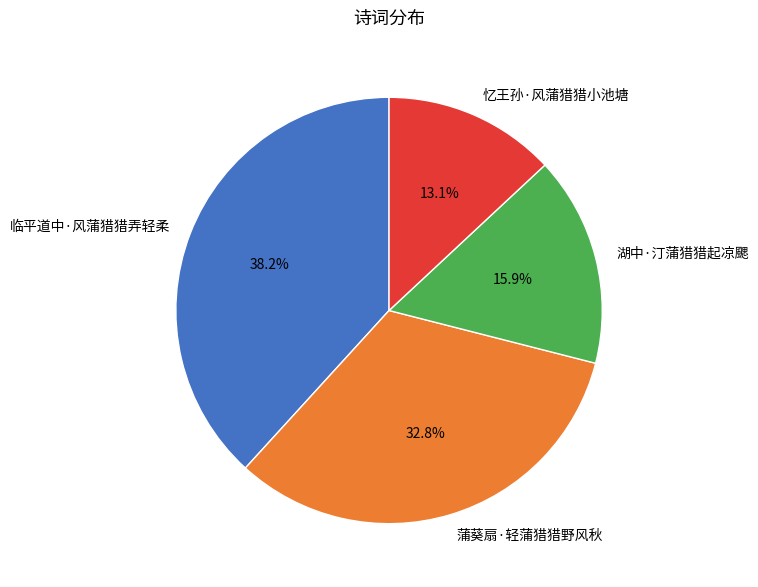

What percentage is NOT represented by 湖中·汀蒲猎猎起凉颸?

84.1%